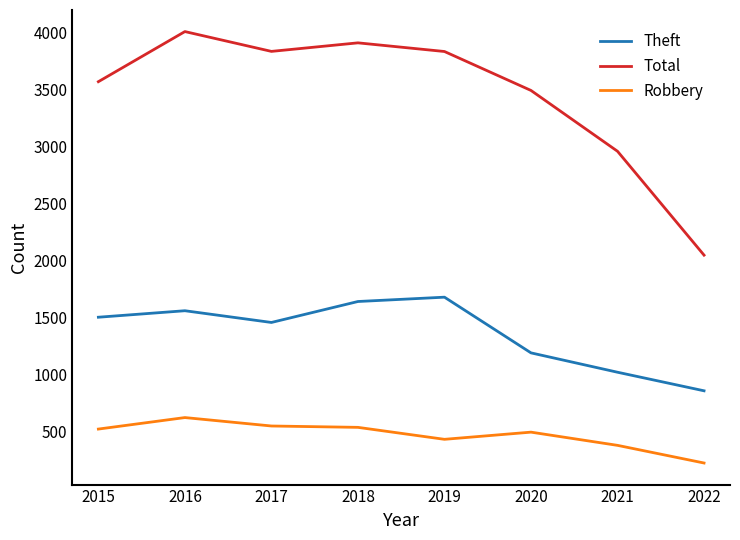

Which category has the lowest value across all series?

2022